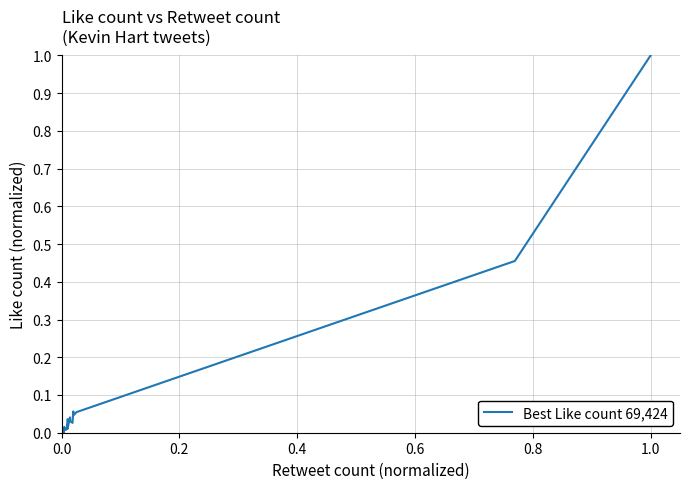

True or false: the data has more than 2 interior local peaks.

True